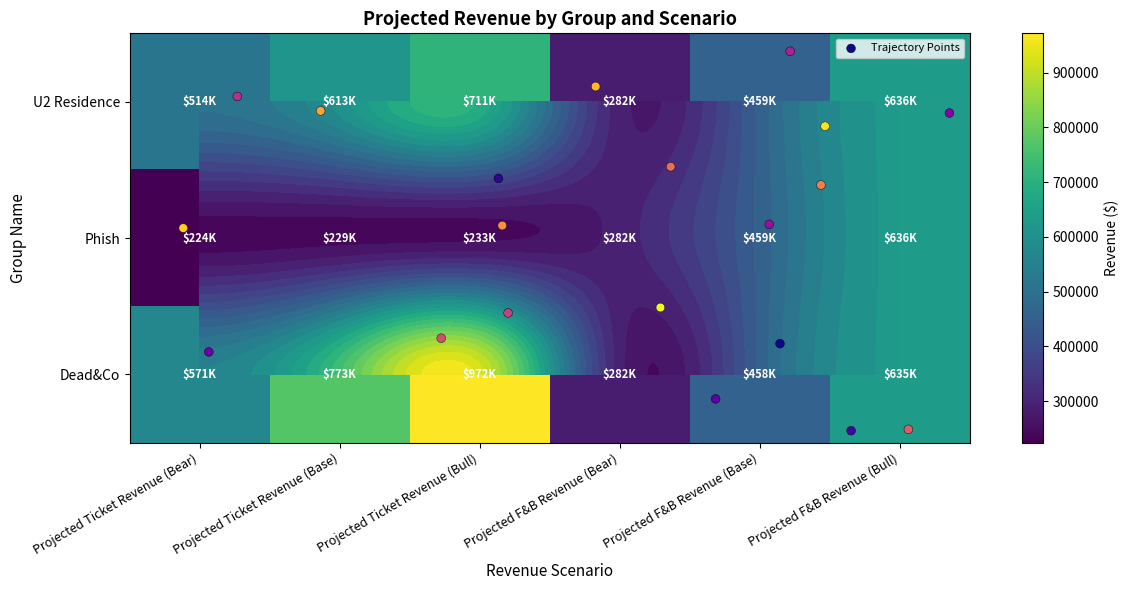

Which has a higher value, Projected F&B Revenue (Base) or Projected F&B Revenue (Bull)?

Projected F&B Revenue (Bull)